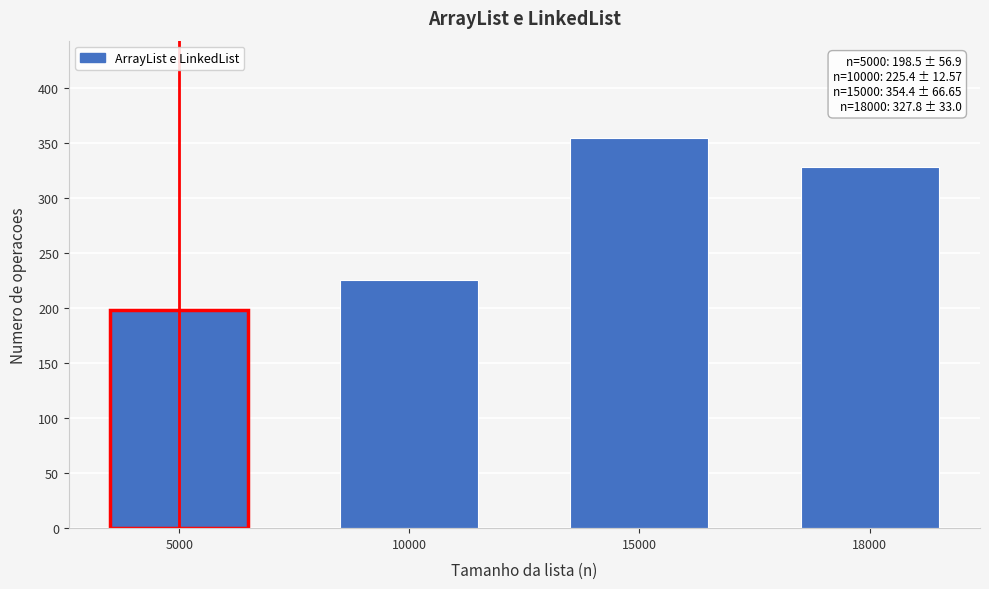

Reading left to right, list all the values displayed in this chart.

198.5	225.4	354.4	327.8